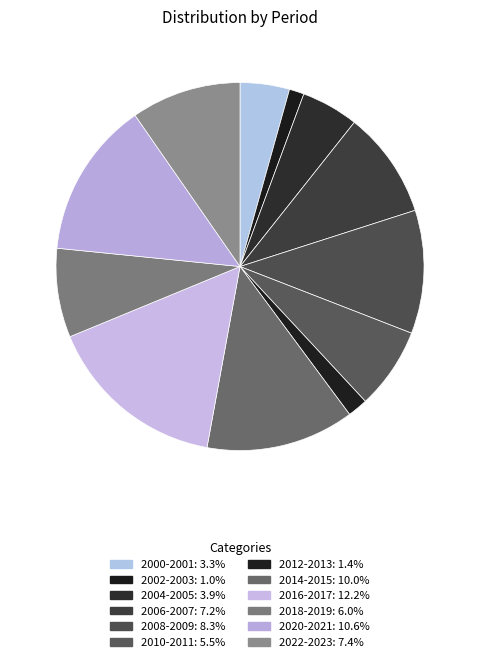

Which slice is the smallest?

2002-2003